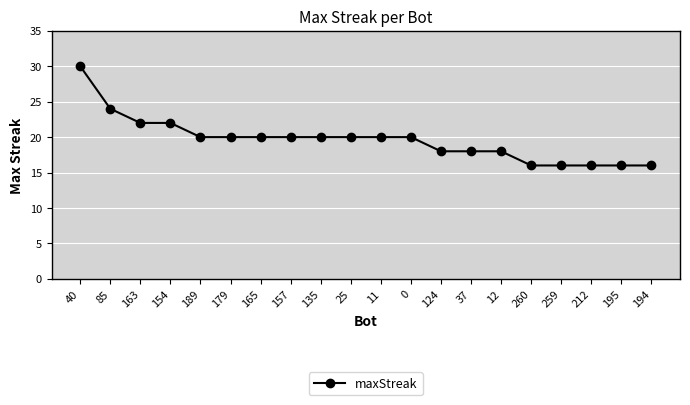

What is the sum of the values at 85 and 189?

44